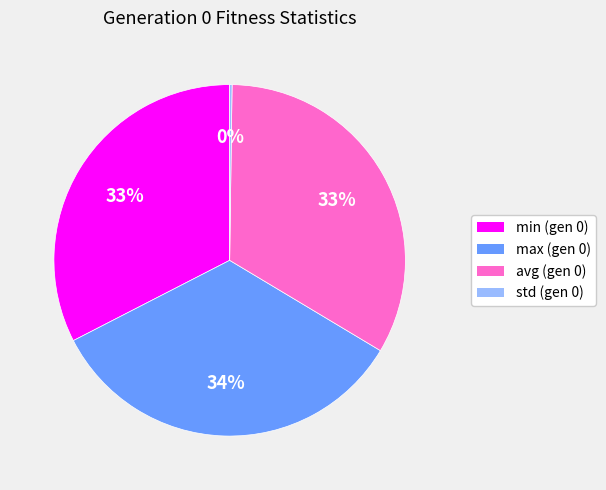

To the nearest percent, what percentage of the pie is max (gen 0)?

34%